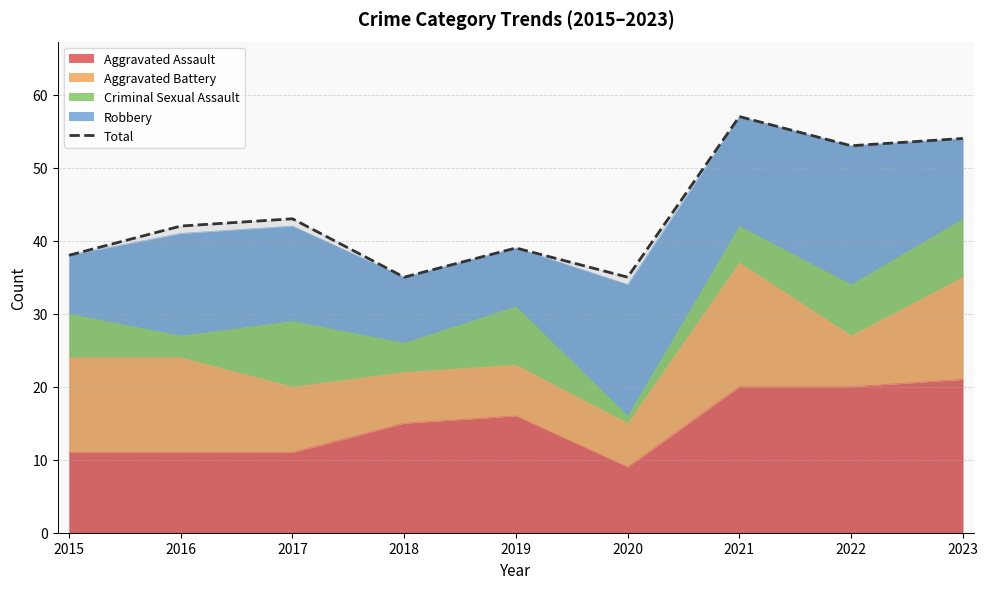

List the labels in order of value, largest first.

2021, 2023, 2022, 2017, 2016, 2019, 2015, 2018, 2020